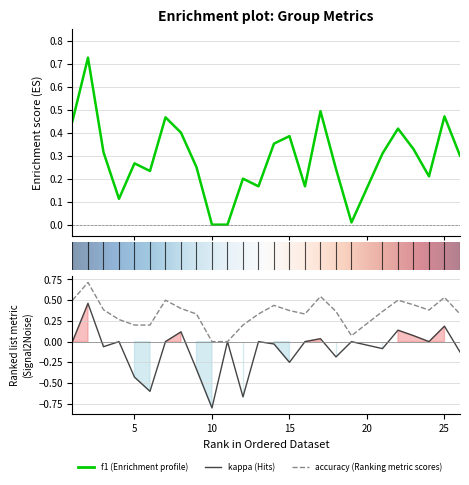

True or false: kappa has more than 1 interior local peaks.

True